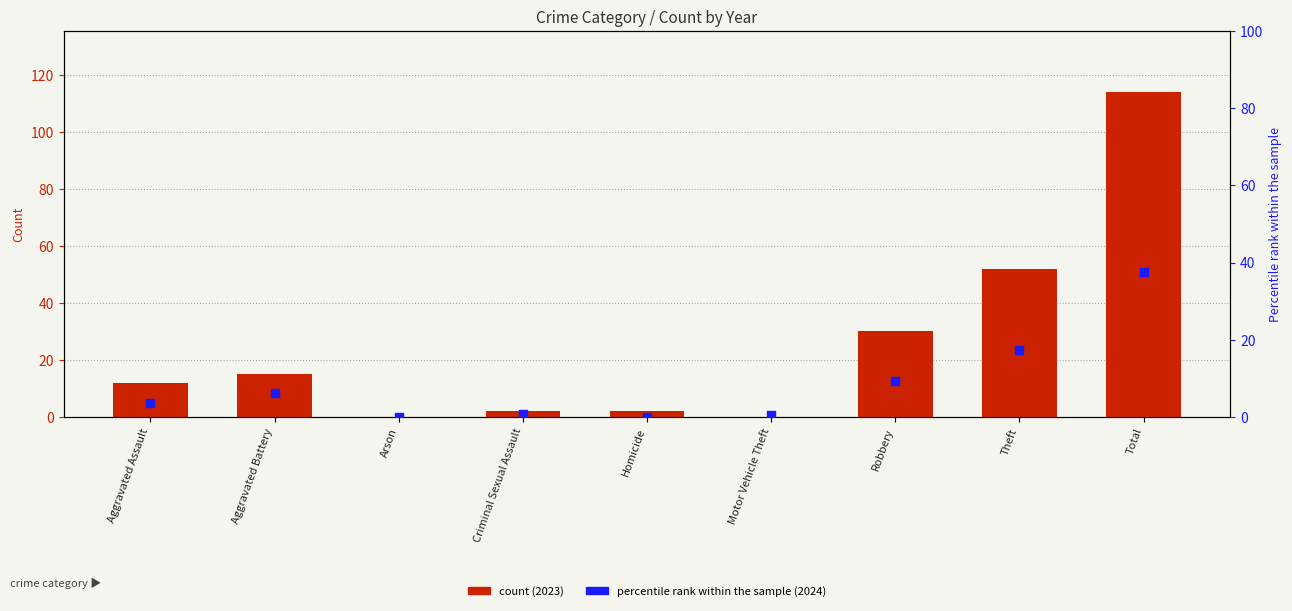

Which series contains the lowest Y value?

count